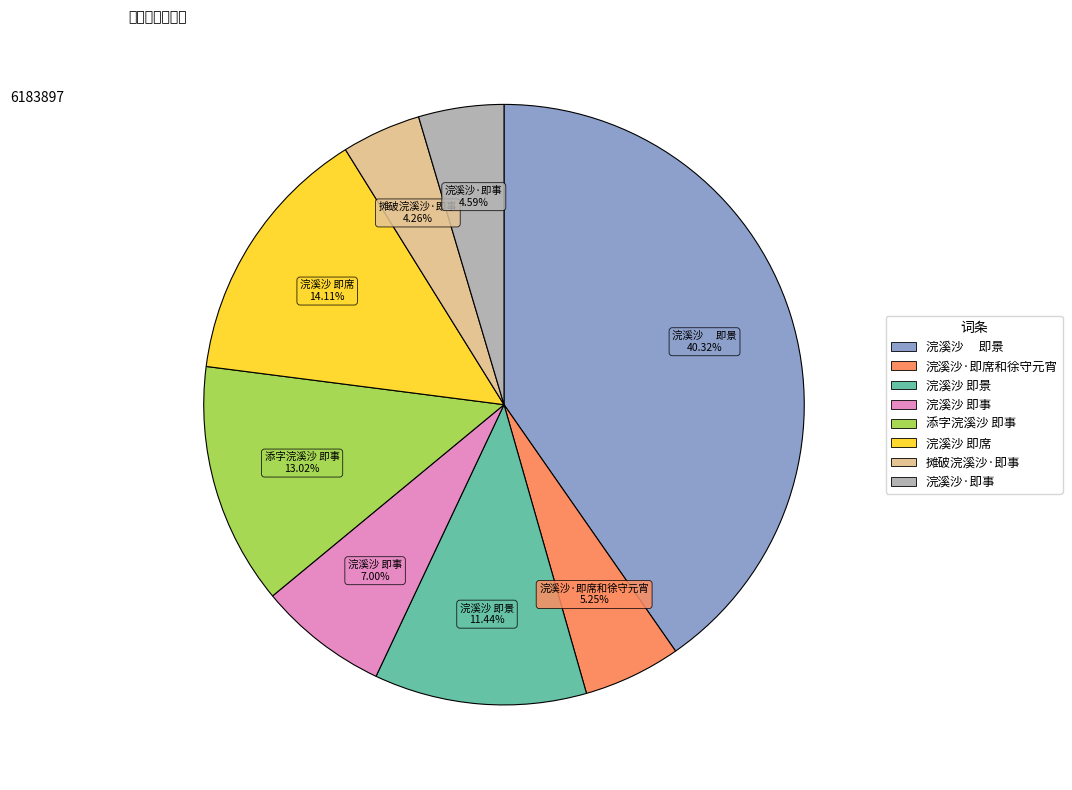

Does any single category account for the majority?

No